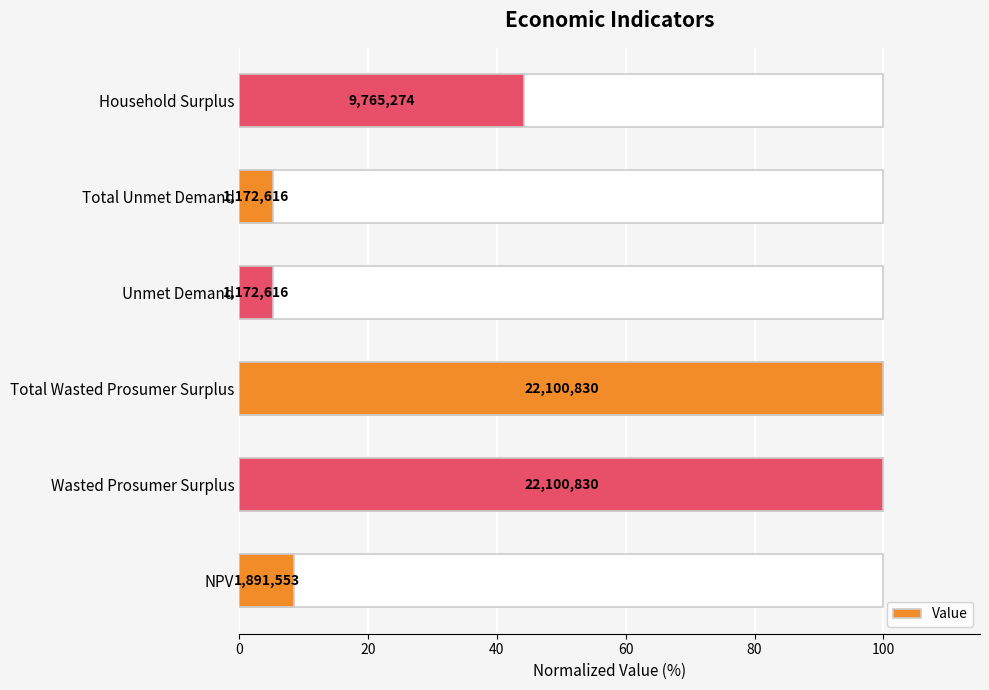

How many data points does each series have?

6